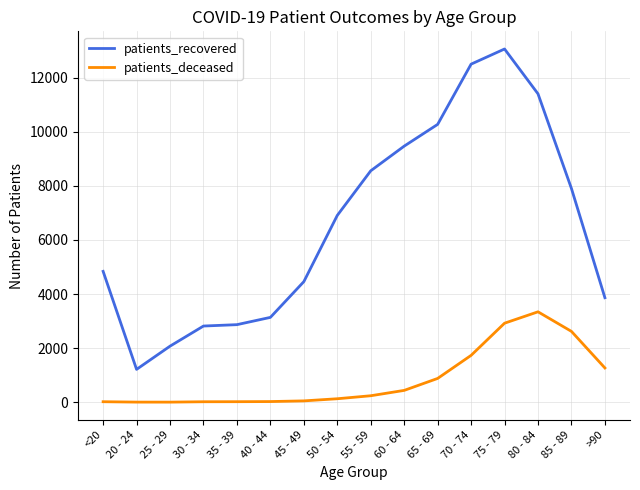

List the series in order of their peak value, lowest first.

patients_deceased, patients_recovered